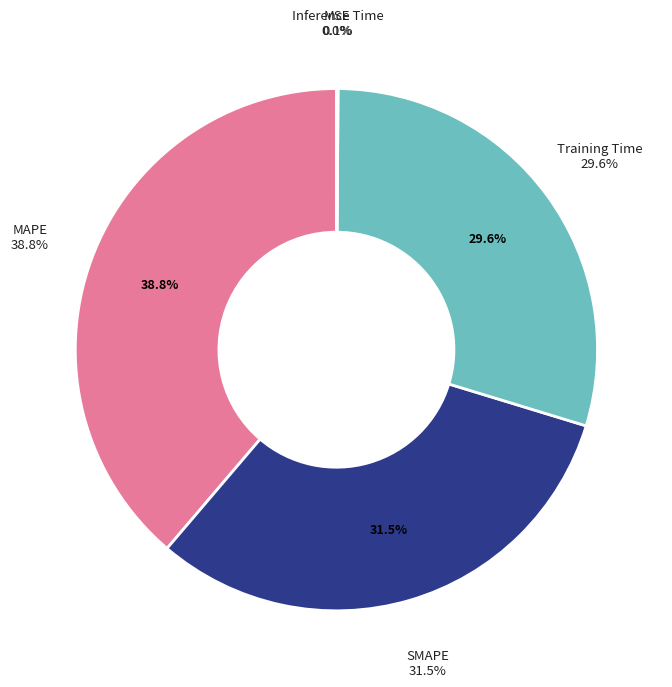

To the nearest percent, what is the combined percentage of MSE and MAPE?

39%